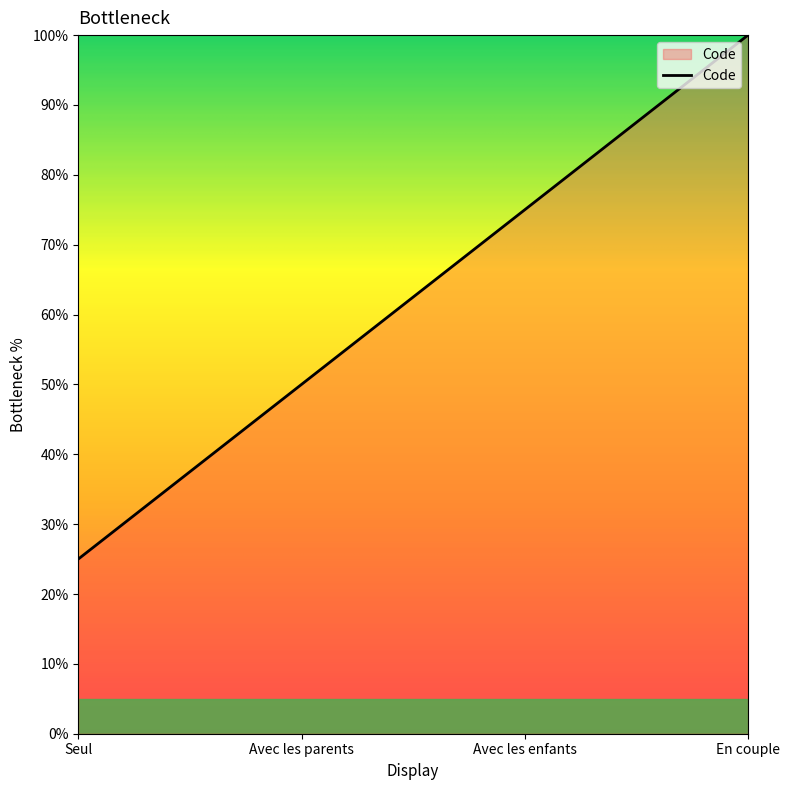

True or false: there are more than 0 points higher than both neighbors.

False